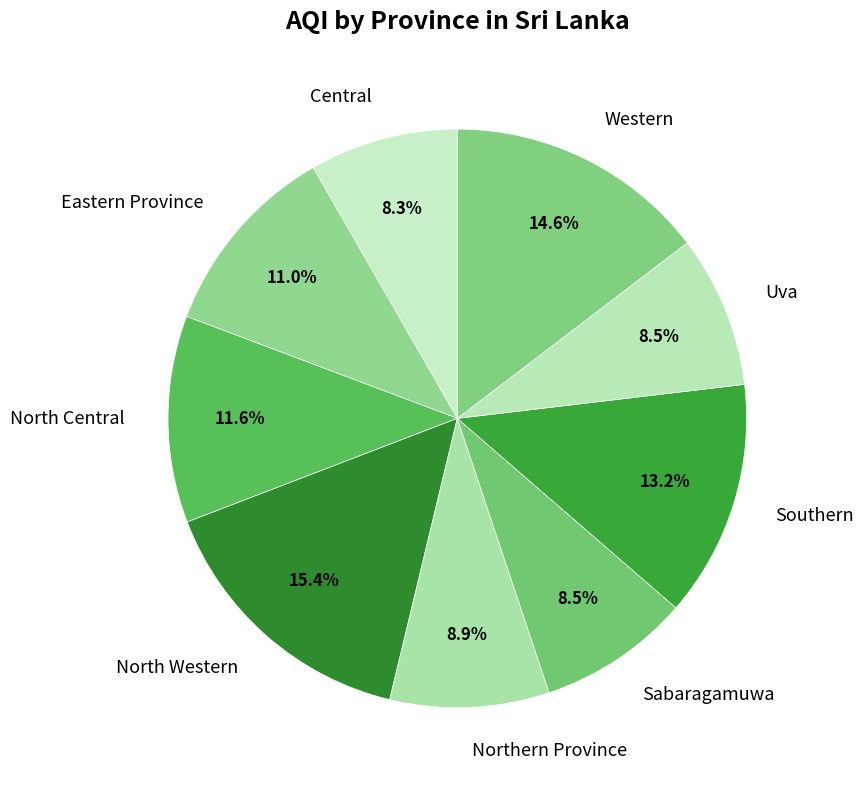

What is the ratio of the value at Sabaragamuwa to the value at Northern Province?

1.0